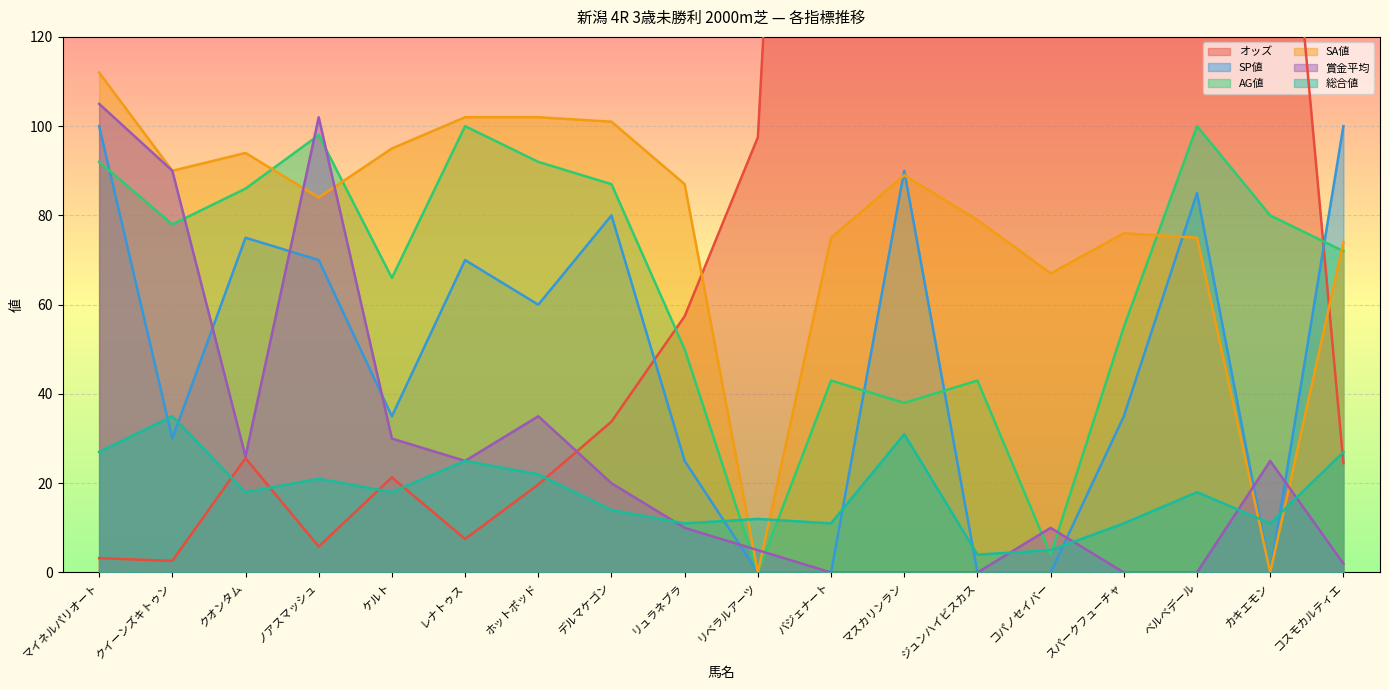

What position from the left is リベラルアーツ?

10